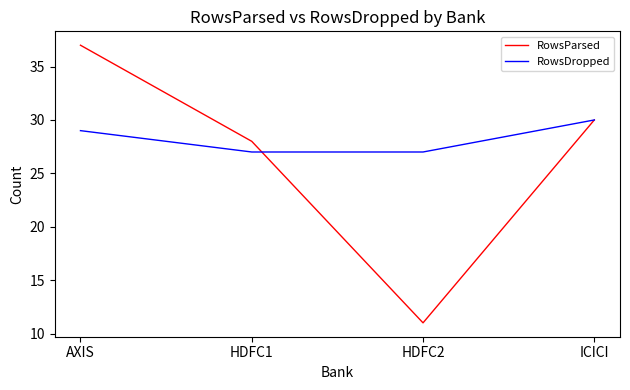

Where is RowsParsed nearest to the value 24?

HDFC1